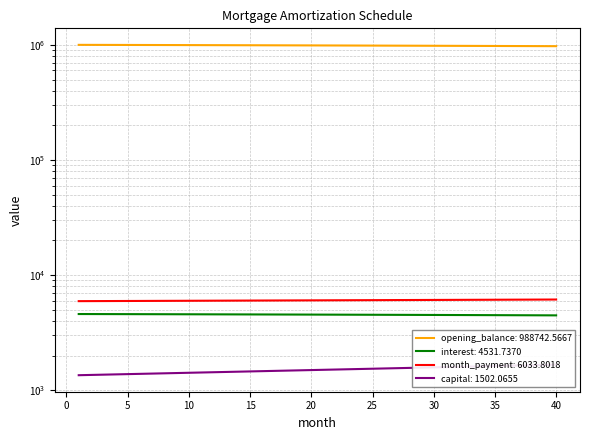

At which category is the sum across all series the highest?

1